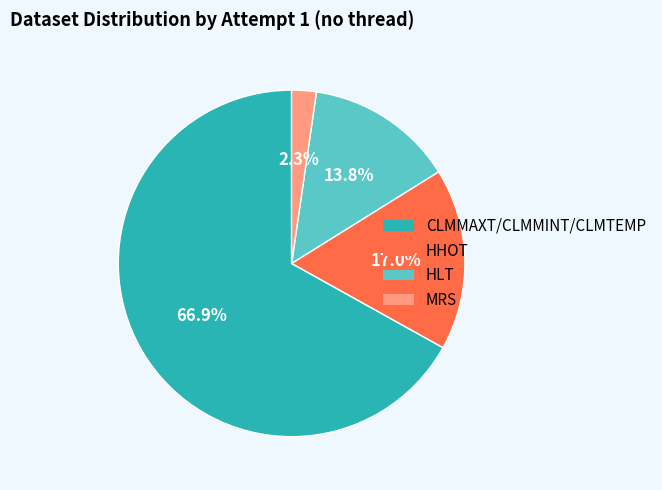

How many slices are in this pie chart?

4